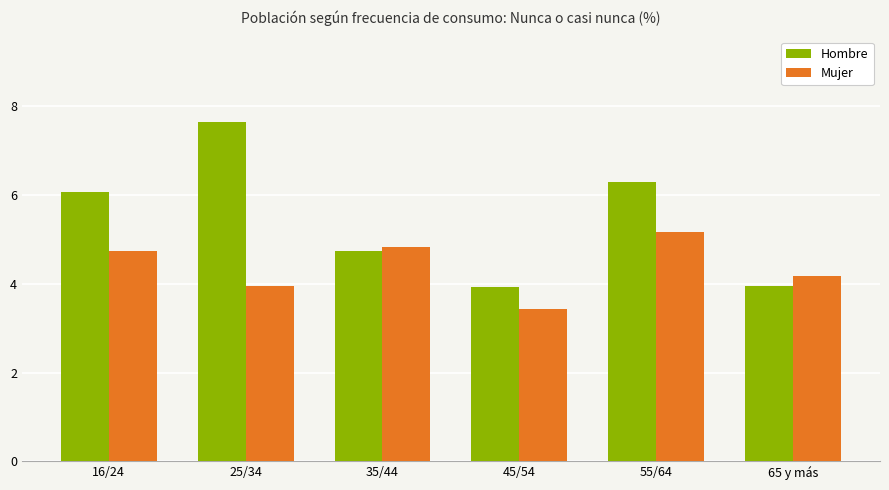

Which series has the largest range (max minus min)?

Hombre